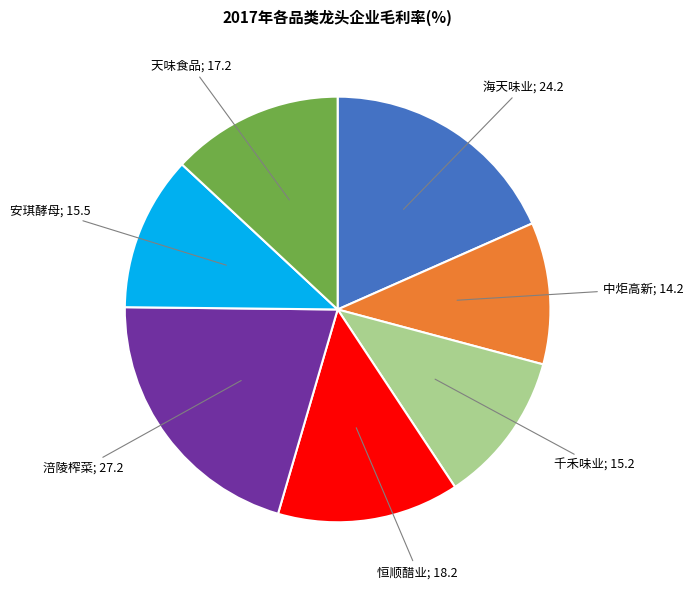

Is there any slice that represents more than half of the pie?

No